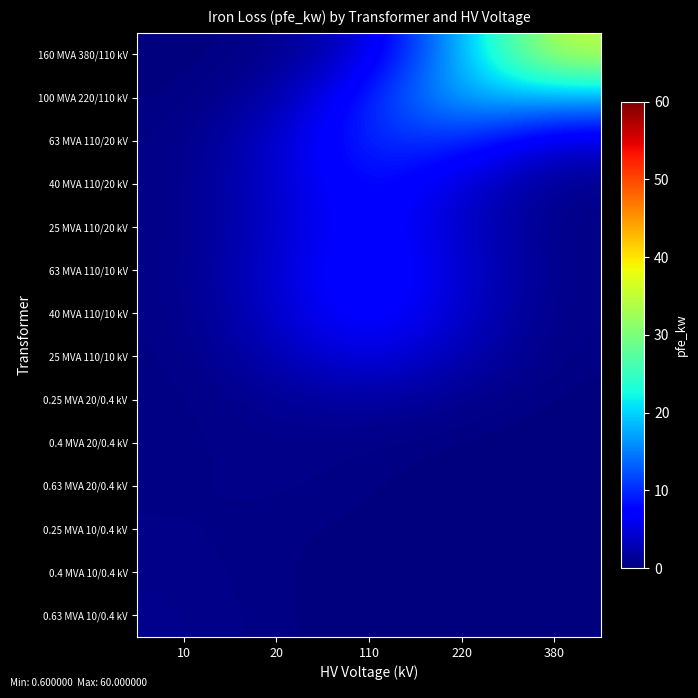

Rank the series at 10 from highest to lowest value.

0.63 MVA 10/0.4 kV, 0.4 MVA 10/0.4 kV, 0.25 MVA 10/0.4 kV, 63 MVA 110/10 kV, 0.63 MVA 20/0.4 kV, 40 MVA 110/10 kV, 40 MVA 110/20 kV, 25 MVA 110/20 kV, 63 MVA 110/20 kV, 0.4 MVA 20/0.4 kV, 25 MVA 110/10 kV, 0.25 MVA 20/0.4 kV, 100 MVA 220/110 kV, 160 MVA 380/110 kV